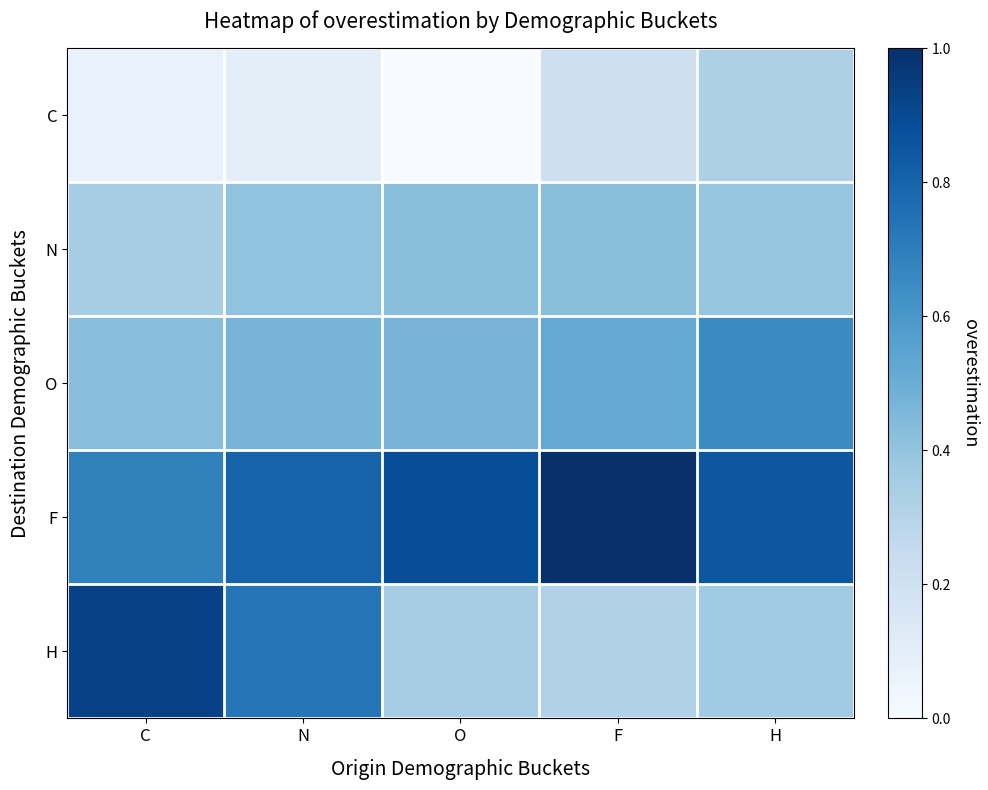

Reading left to right, extract all data points from this chart.

C: C=0.1	N=0.1	O=0.0	F=0.2	H=0.3
N: C=0.4	N=0.4	O=0.4	F=0.4	H=0.4
O: C=0.4	N=0.5	O=0.5	F=0.5	H=0.6
F: C=0.7	N=0.8	O=0.9	F=1.0	H=0.9
H: C=0.9	N=0.7	O=0.3	F=0.3	H=0.4